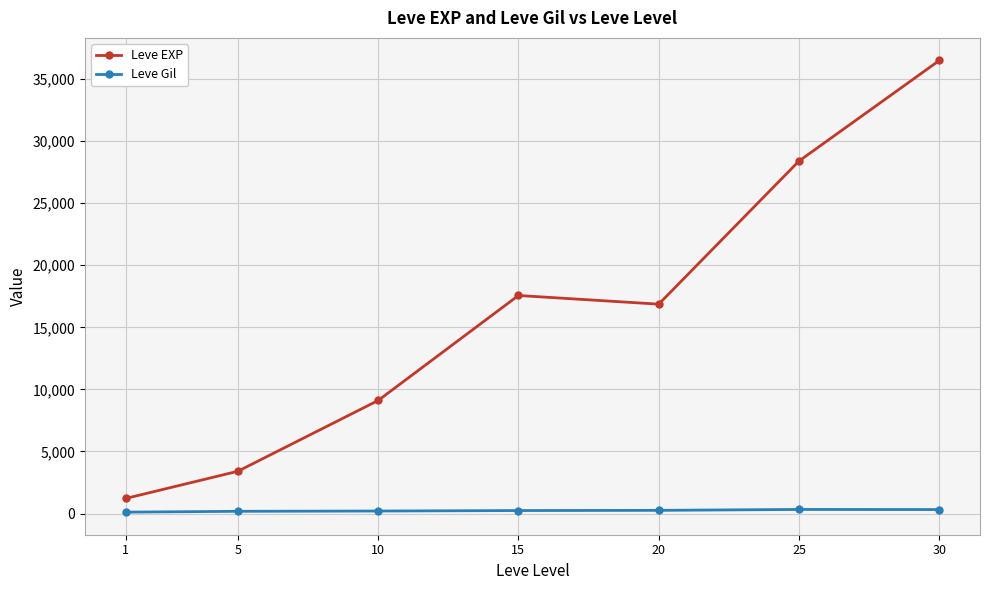

What is the difference between the highest and lowest values at 1?

1100.0